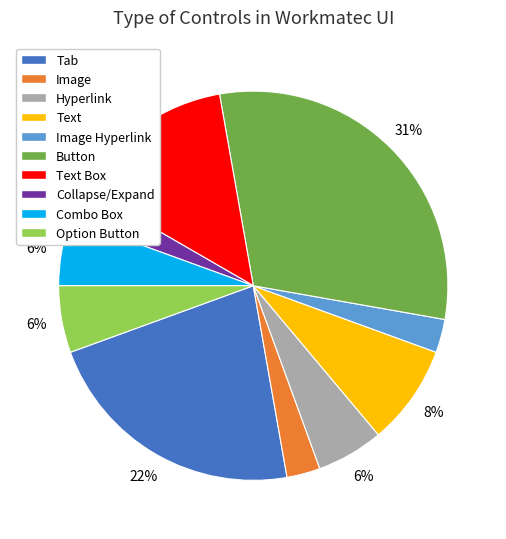

To the nearest percent, what is the combined percentage of Hyperlink and Text?

14%